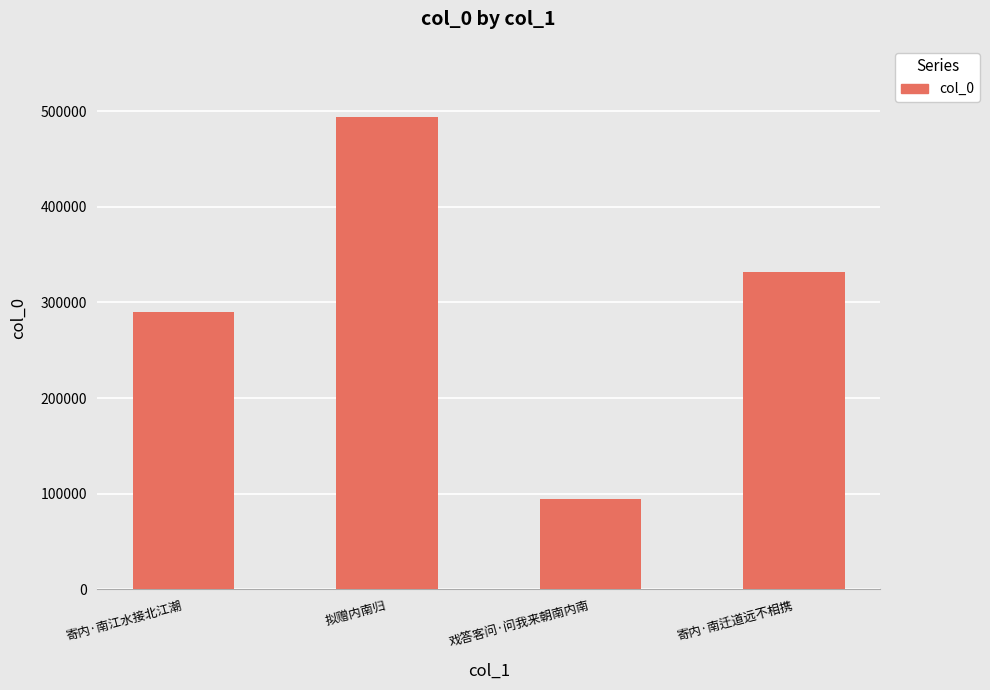

How many distinct data groups are displayed?

1